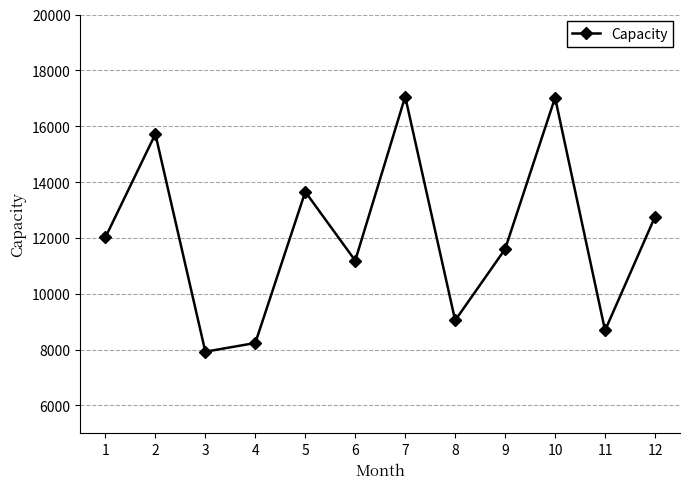

How many interior local valleys (lower than both neighbors) does the data have?

4